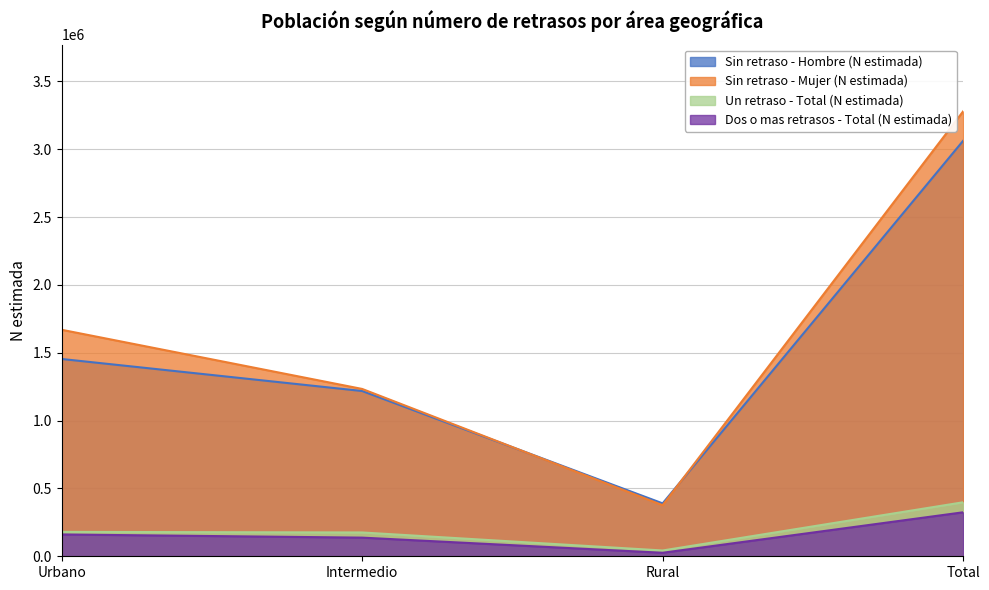

True or false: Dos o mas retrasos - Total (N estimada) and Un retraso - Total (N estimada) intersect in this chart.

False